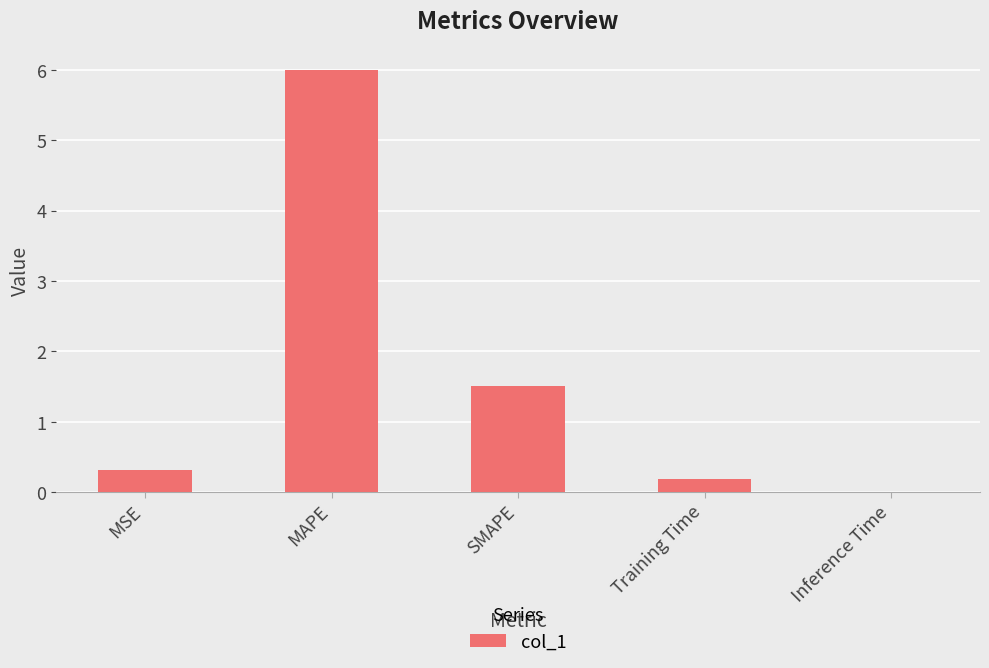

At which label is the value closest to 2?

SMAPE